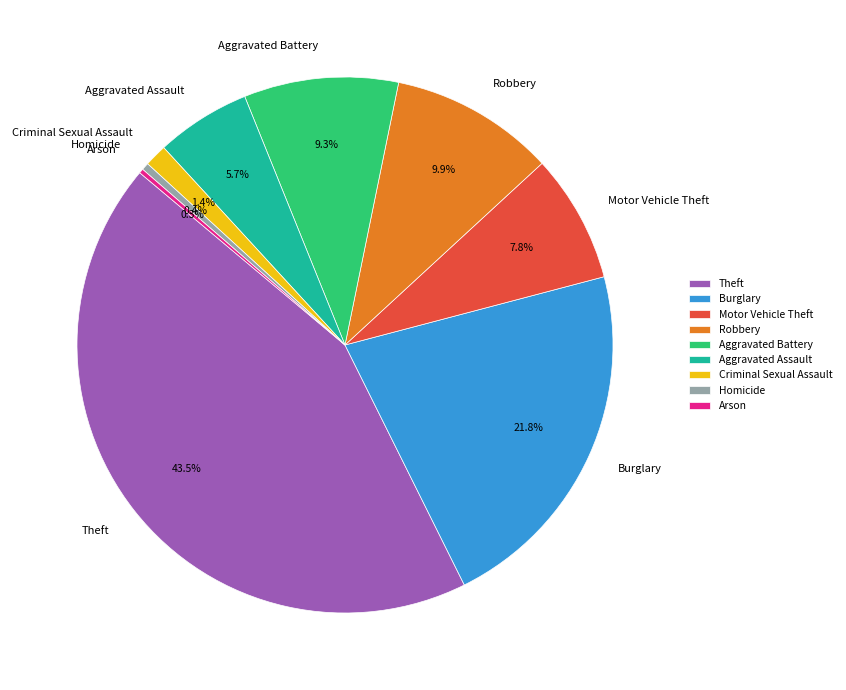

Is it true that Theft is 36% of the pie?

False